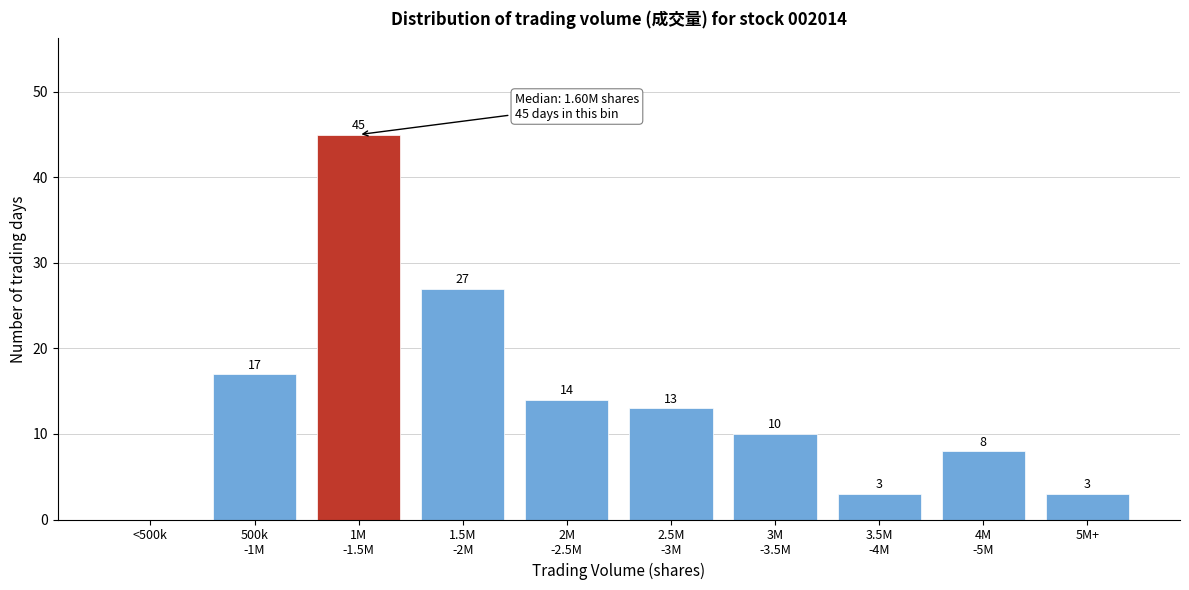

What is the maximum value shown in the chart?

45